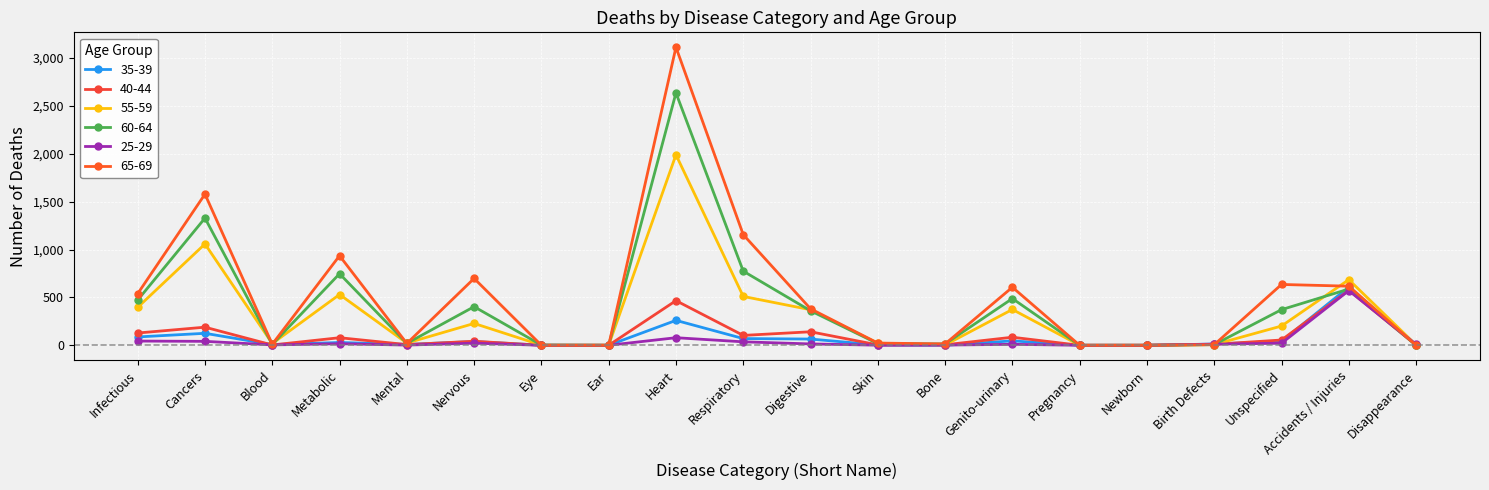

True or false: 65-69 has more than 0 points higher than both neighbors.

True